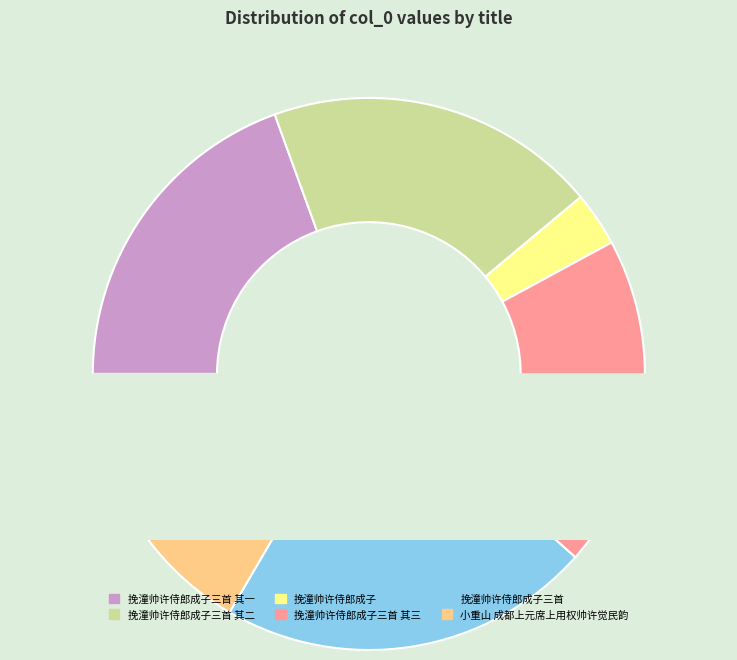

Approximately how many times larger is the value at 小重山 成都上元席上用权帅许觉民韵 compared to 挽潼帅许侍郎成子三首 其三?

0.9